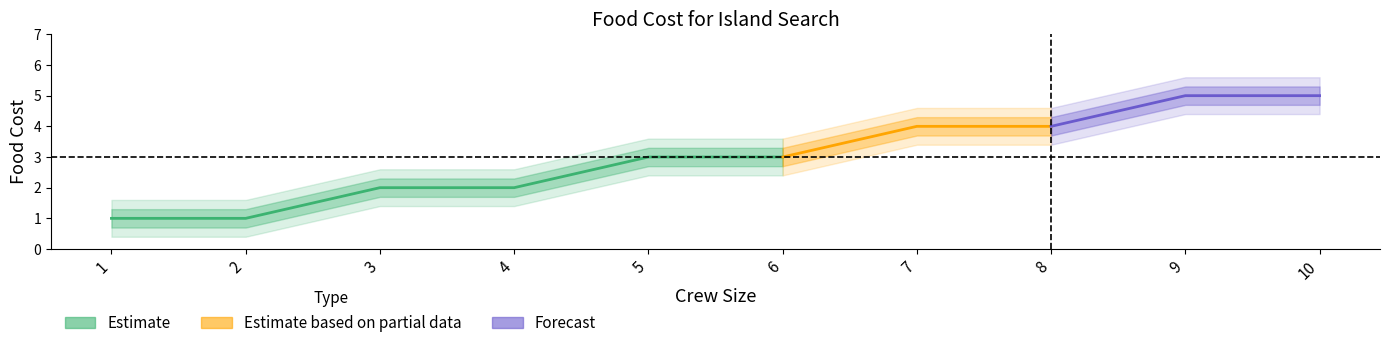

At which category does the chart reach its minimum across all series?

1